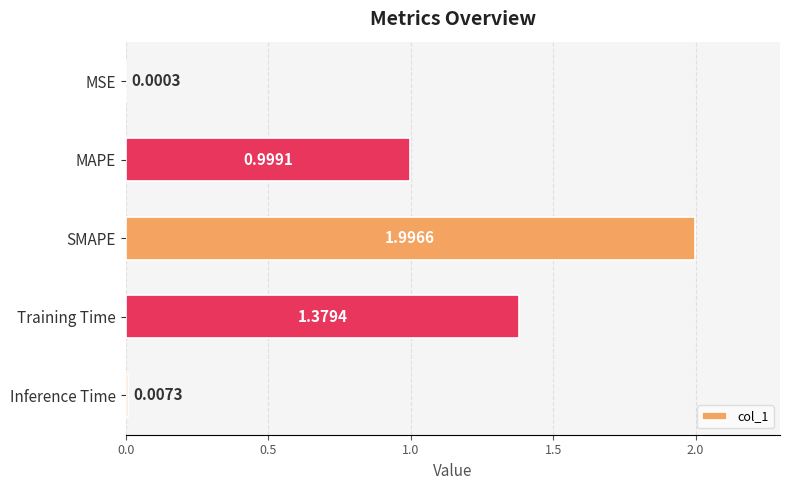

What is the change in value from MSE to Training Time?

+1.4